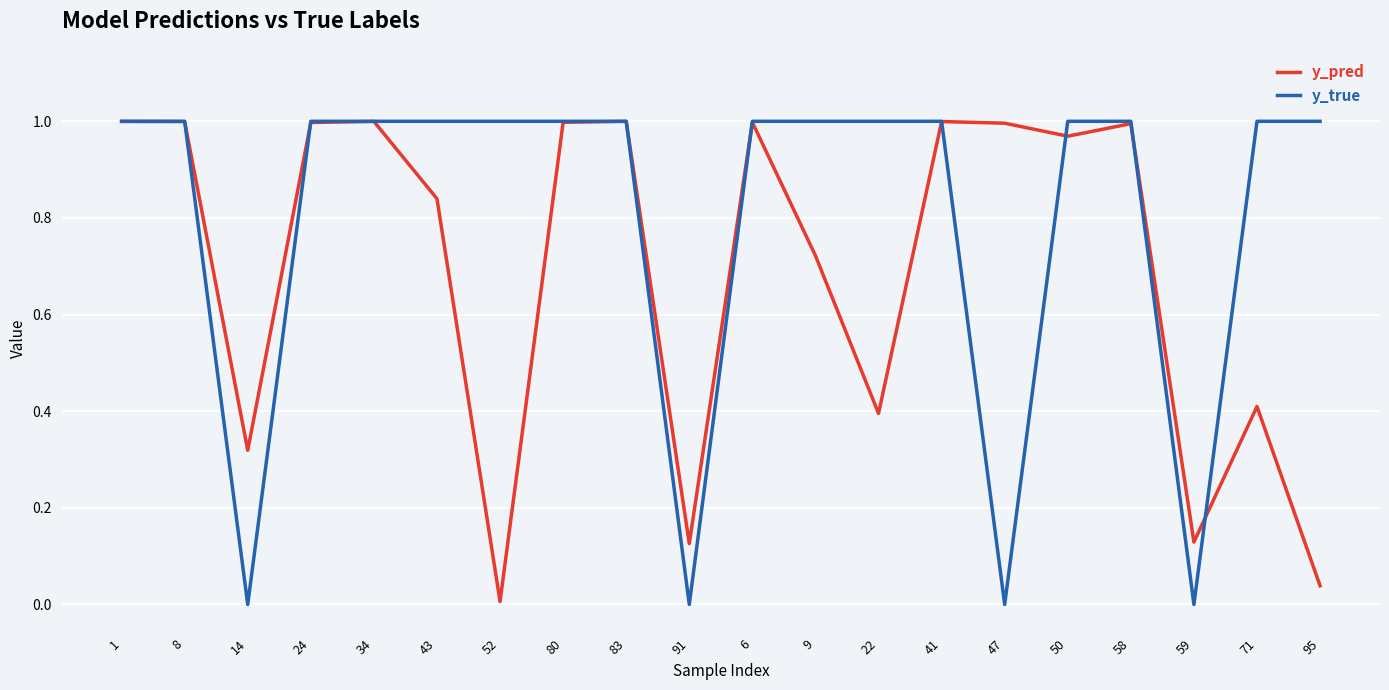

Which series has the largest total across all categories?

y_true